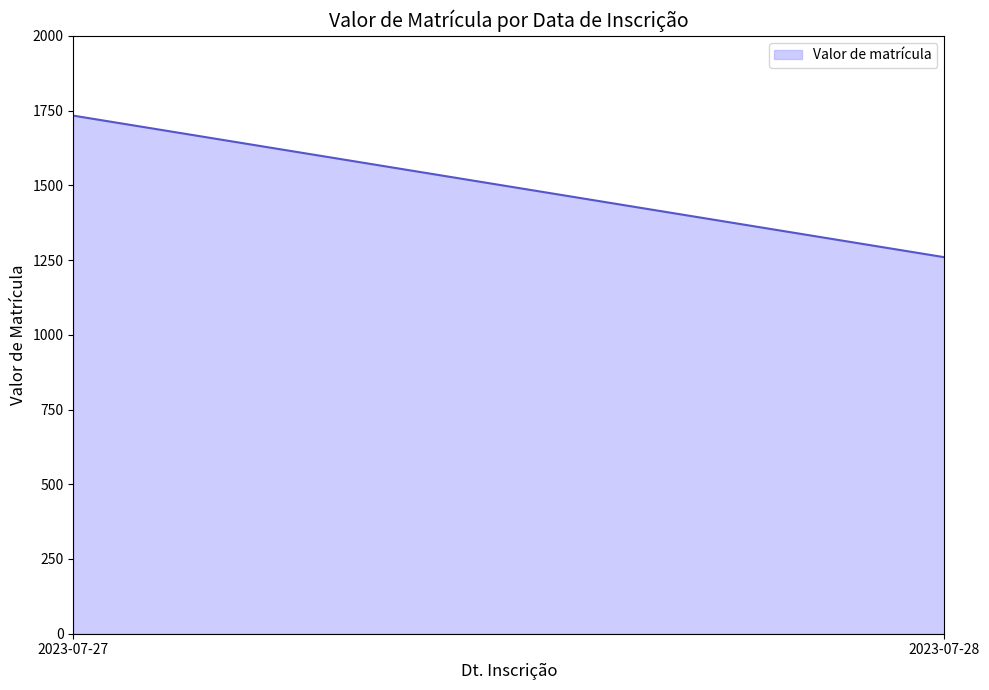

List the labels in order of value, largest first.

2023-07-27, 2023-07-28